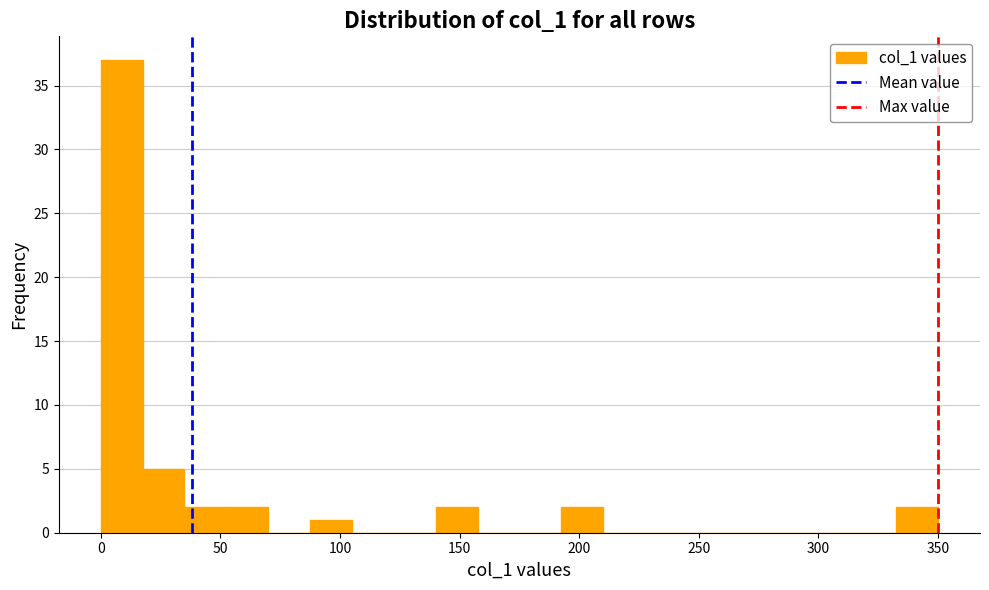

Read against the x-axis, roughly where is the centre of the tallest bar?

10